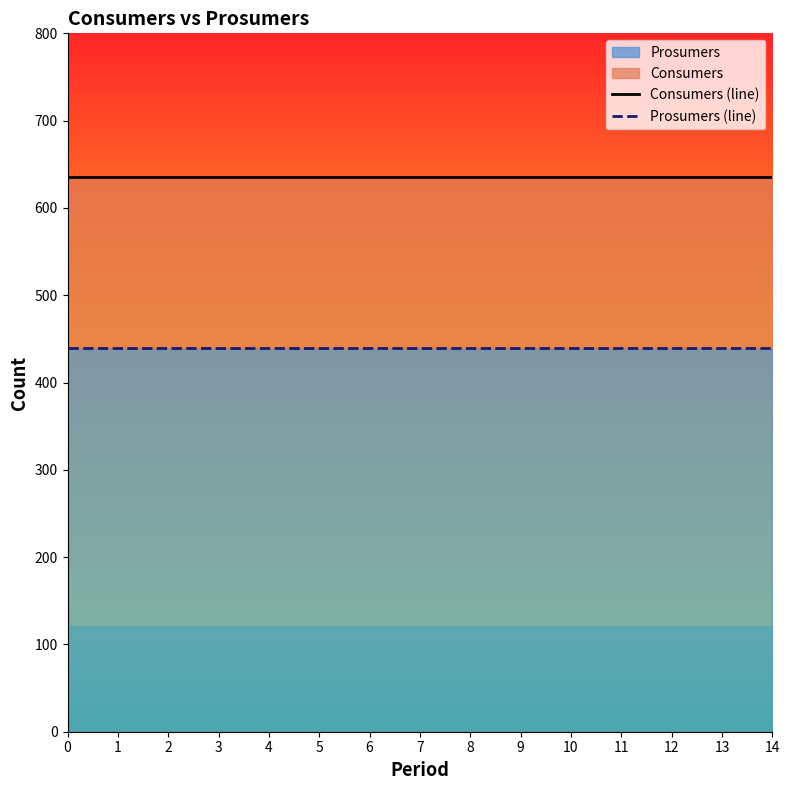

Does the chart display data point markers on the line(s)?

No